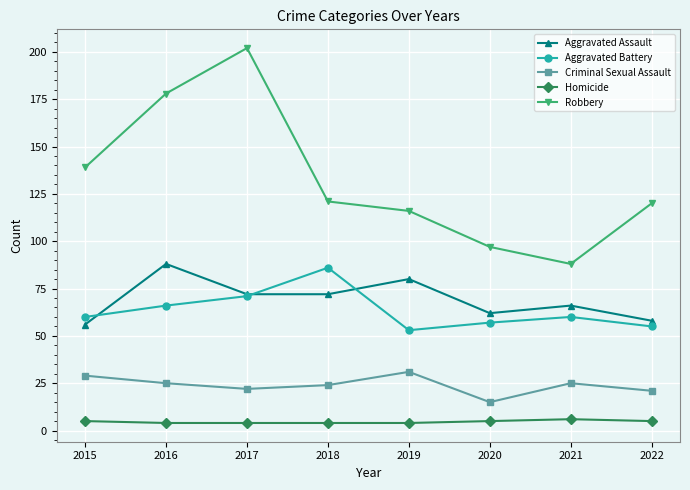

What is the value of the Homicide point at the 8th from the left?

5